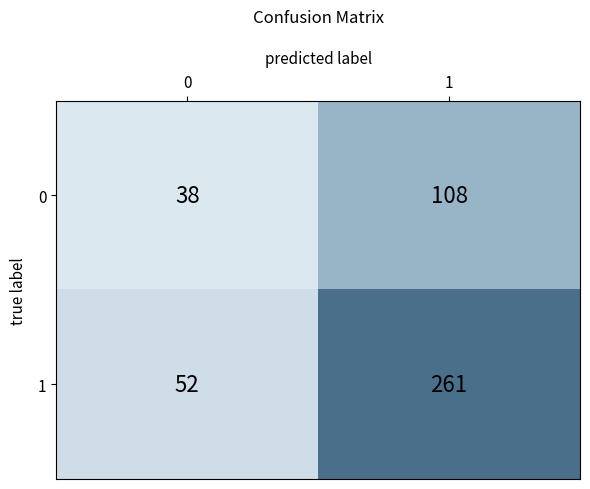

Count the number of data series in this chart.

2